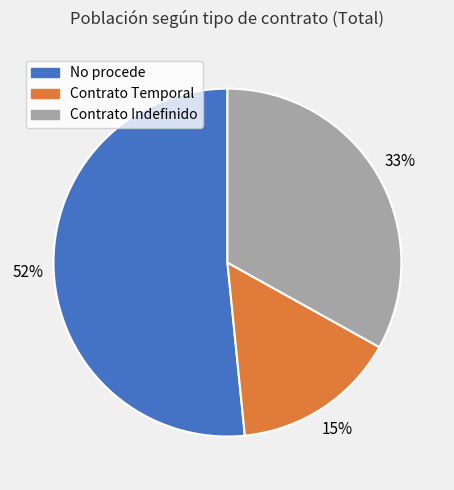

How many segments does this pie chart have?

3